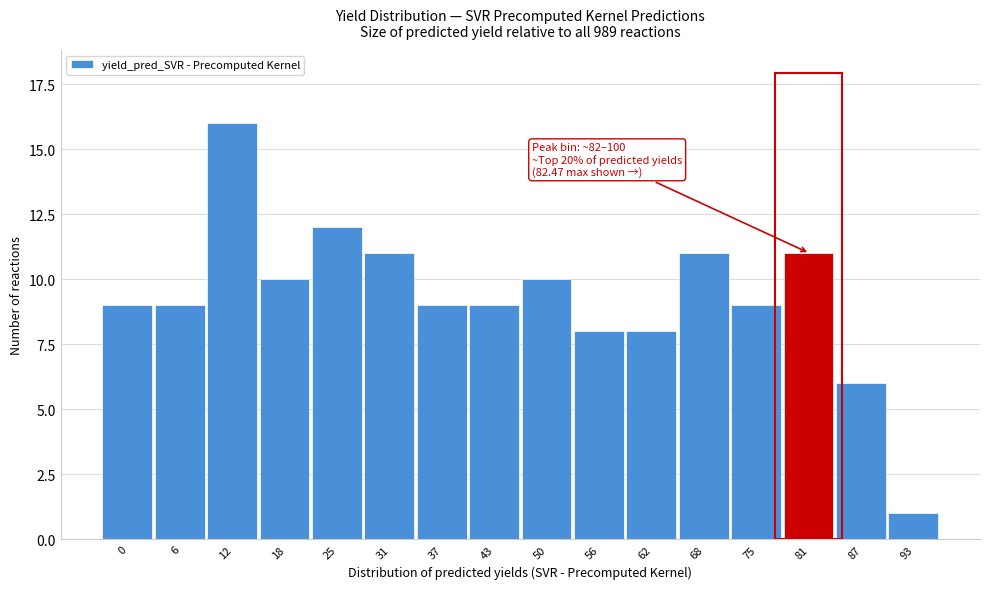

Reading left to right, list all the values displayed in this chart.

0=9	6=9	12=16	18=10	25=12	31=11	37=9	43=9	50=10	56=8	62=8	68=11	75=9	81=11	87=6	93=1